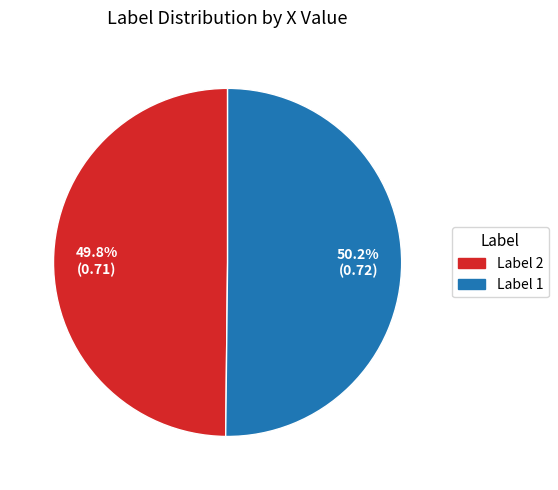

What portion of the pie excludes Label 1?

49.8%